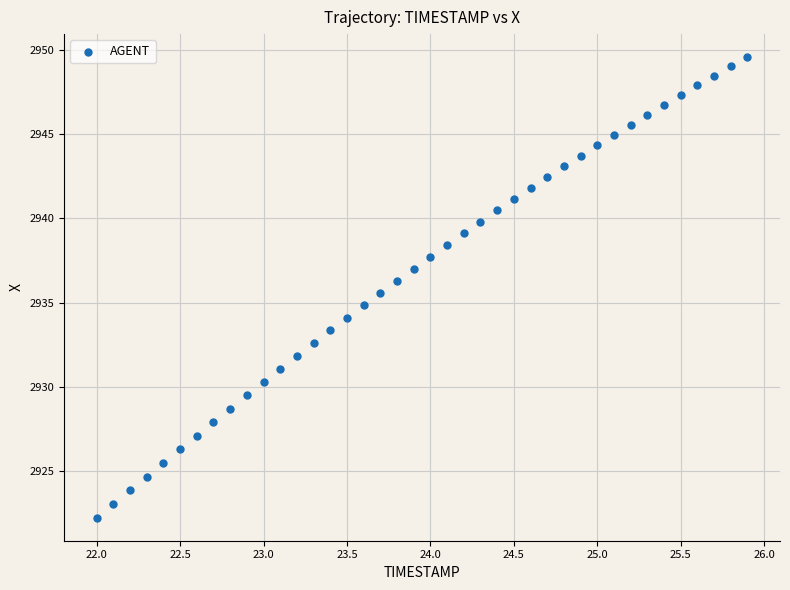

What is the range of X values (max minus min)?

3.9